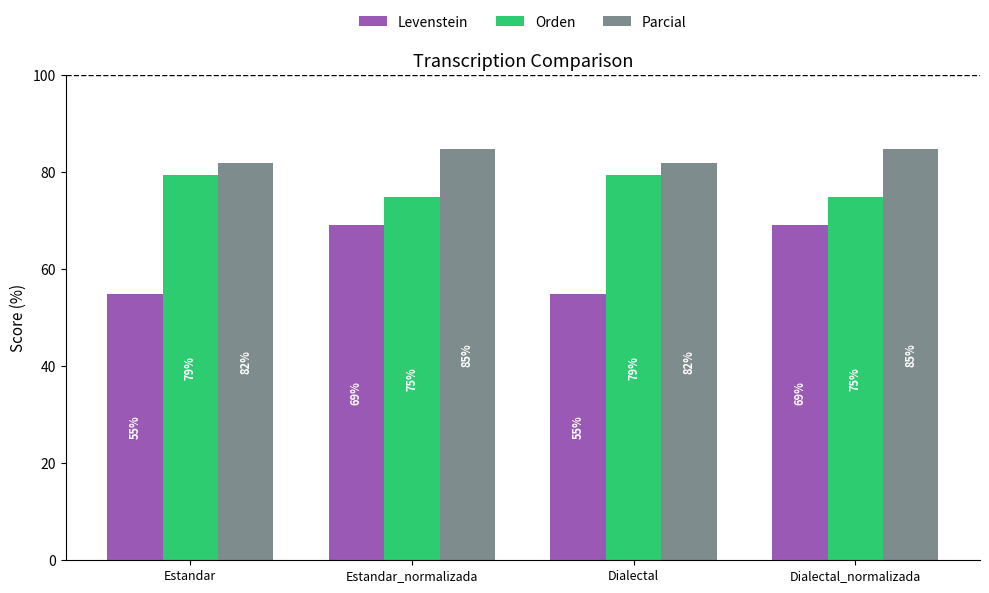

Which series has the largest range (max minus min)?

Levenstein